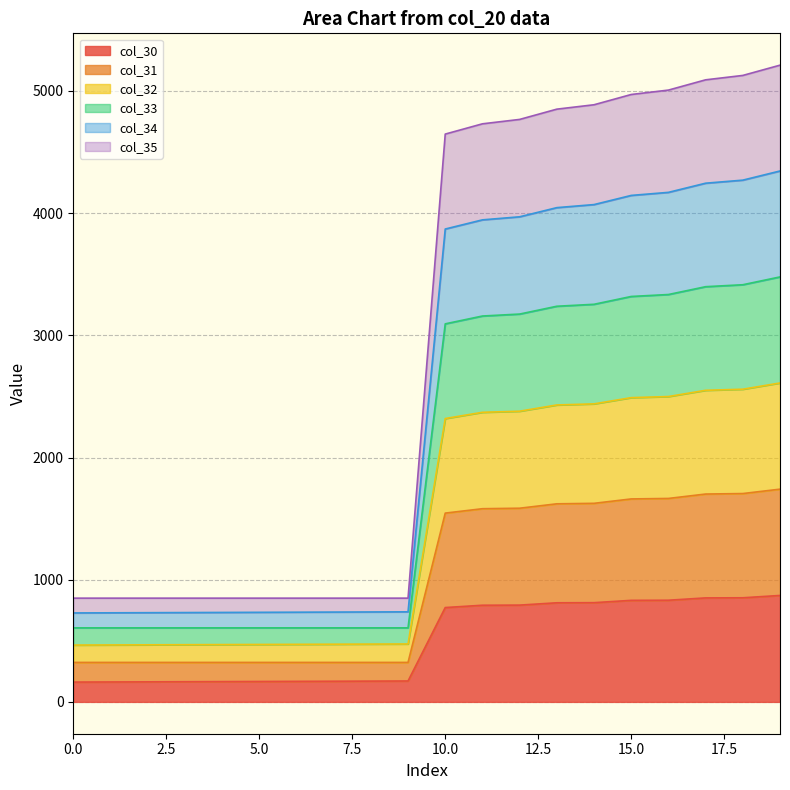

What is the total value across all series at 15.0?

4971.0